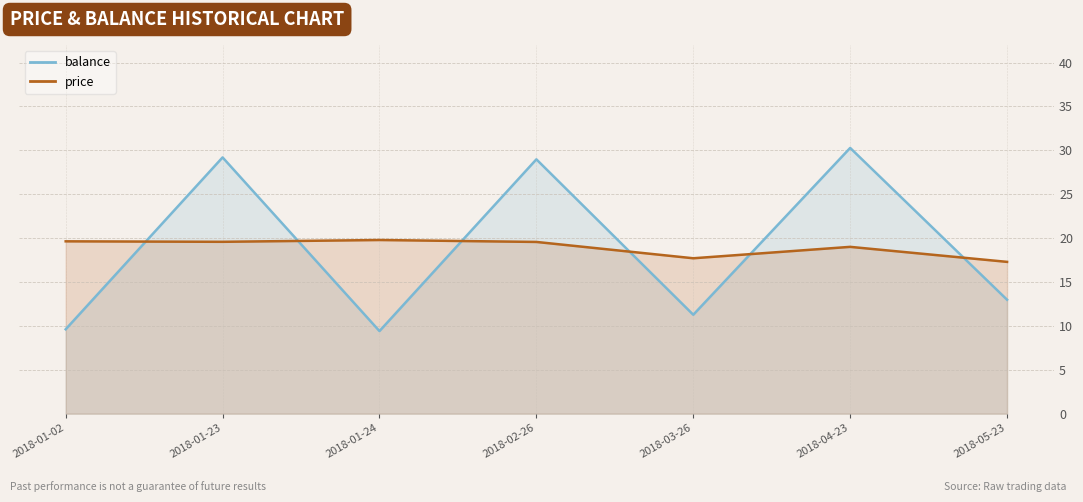

What is the total value across all series at 2018-01-02?

29.2